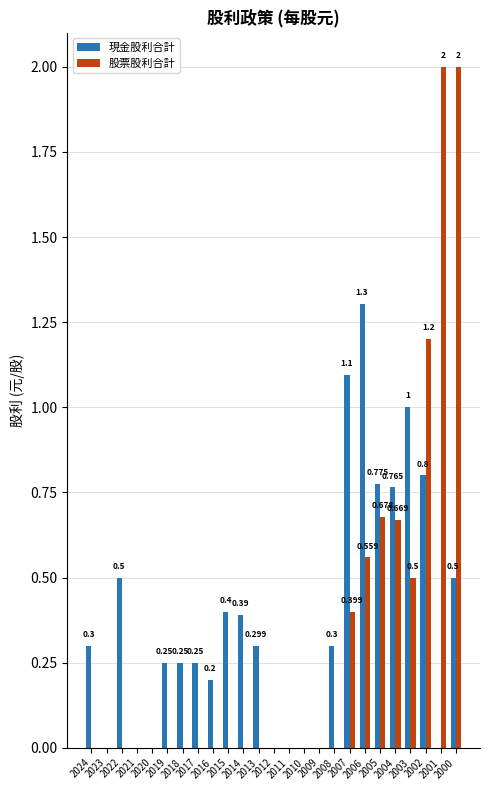

Which series has the largest total across all categories?

現金股利合計